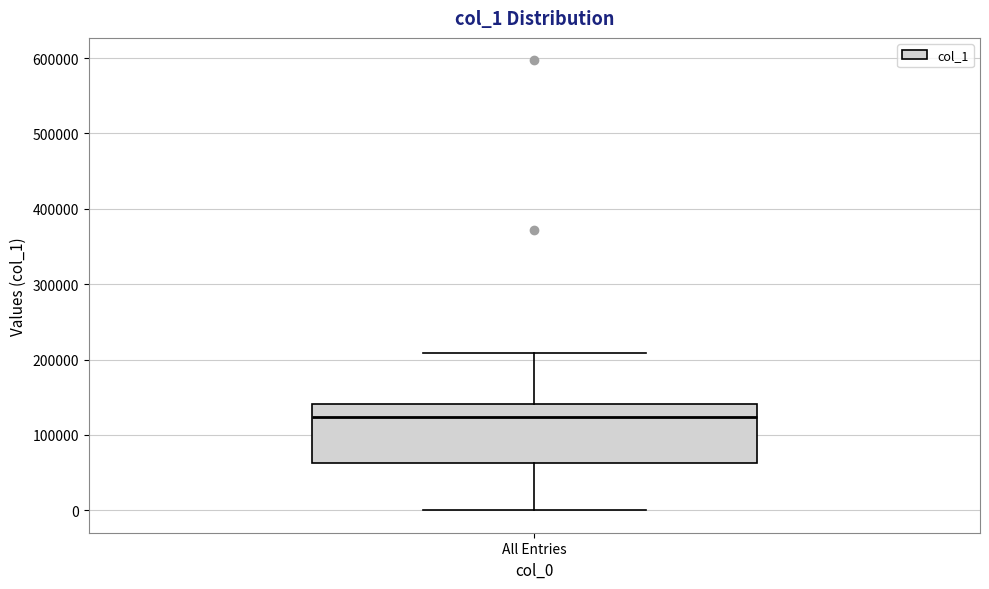

Transcribe this box plot: give where the median line is, the range the box spans, and where the two whiskers end, as read against the y-axis. The values are not printed on the chart, so give them approximately, as read against the axis.

median 120000, box 60000 to 140000, whiskers 0 to 210000